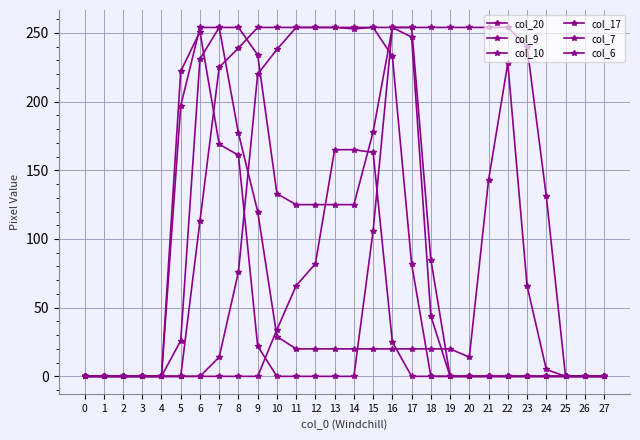

How many series are shown in this chart?

6